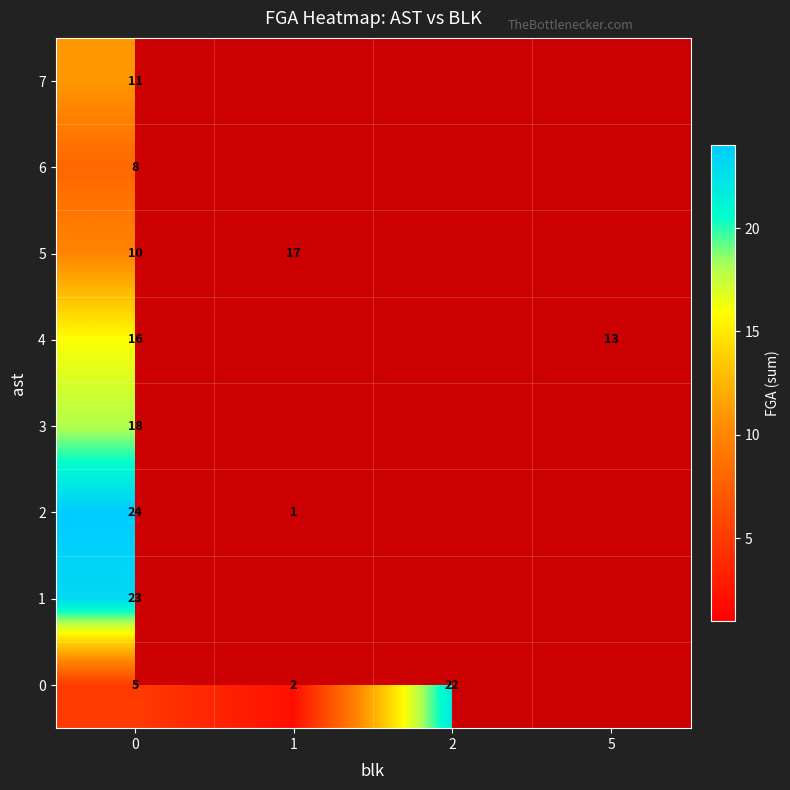

What is the spread (max minus min) of values at 1?

16.0